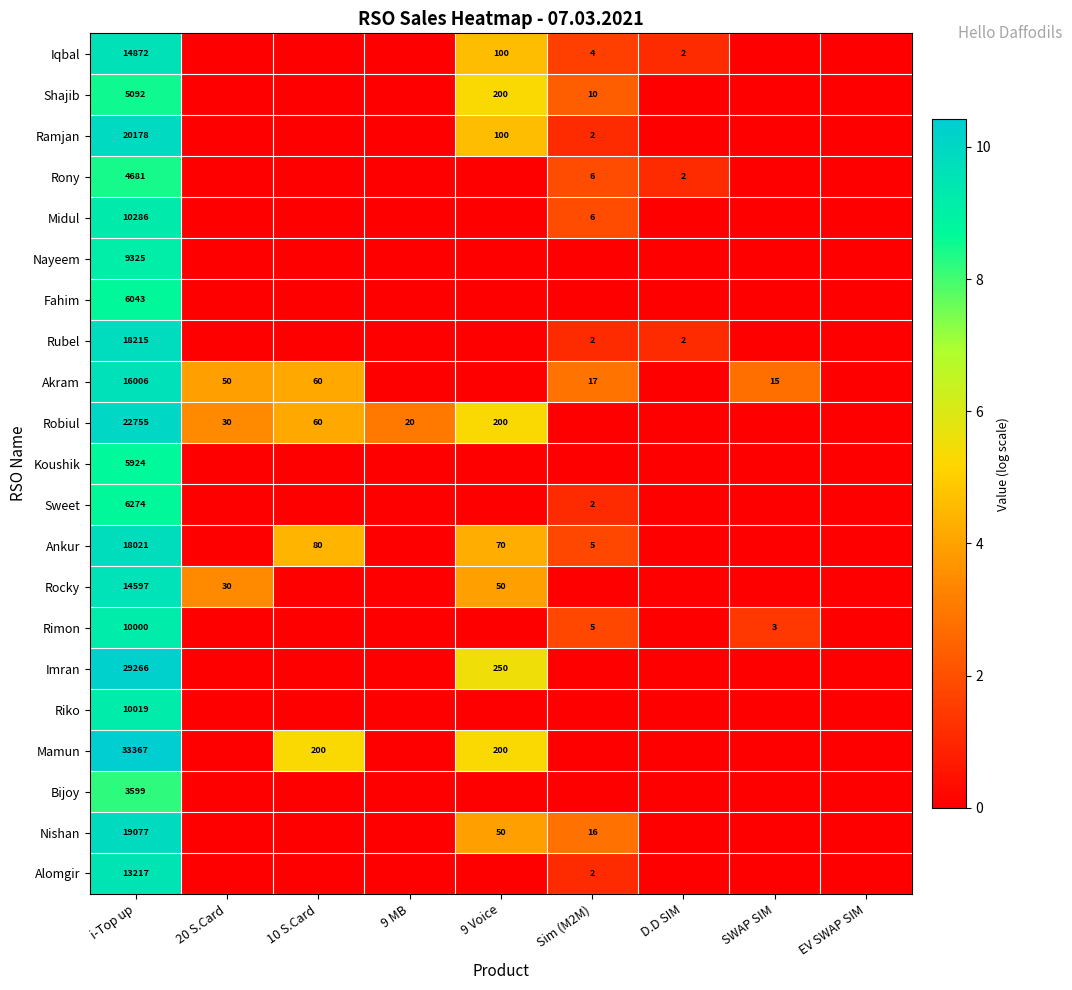

The Rocky series shows 14597 at i-Top up. True or false?

True